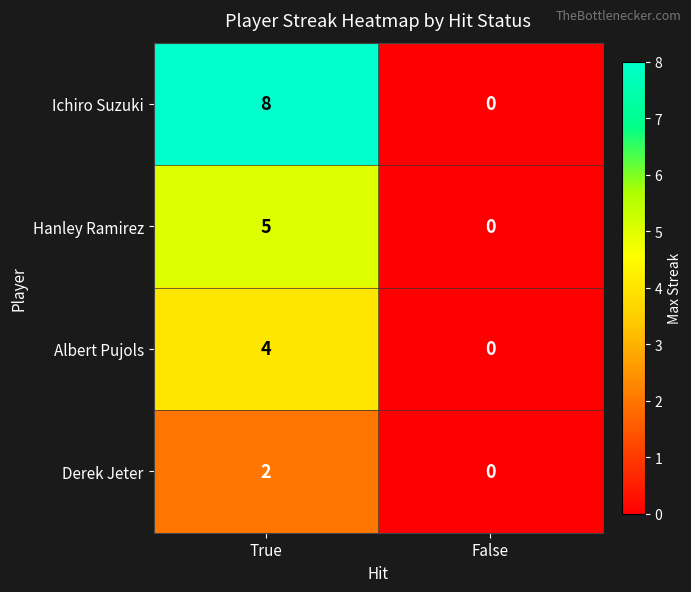

How many distinct data groups are displayed?

4